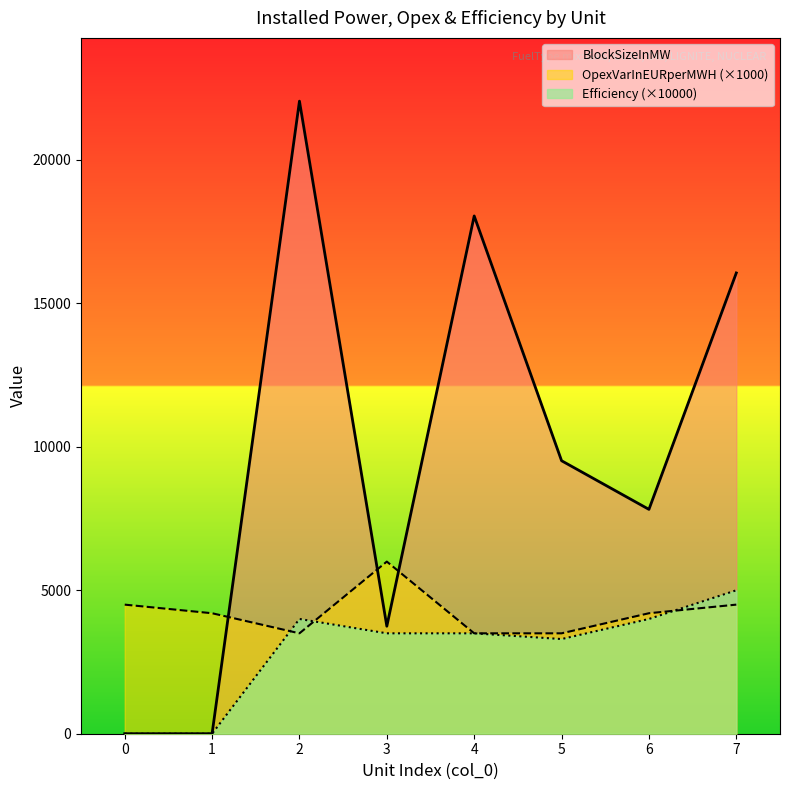

At which label does Efficiency first exceed 3500?

2